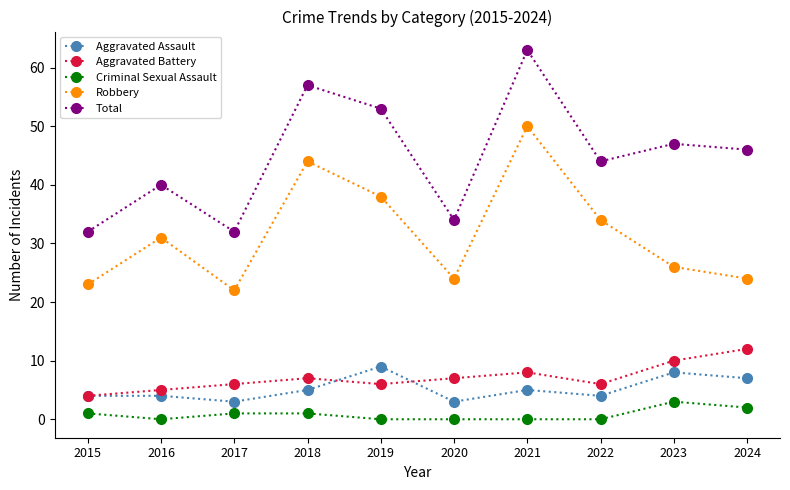

How many values in the Criminal Sexual Assault series are below 1?

5